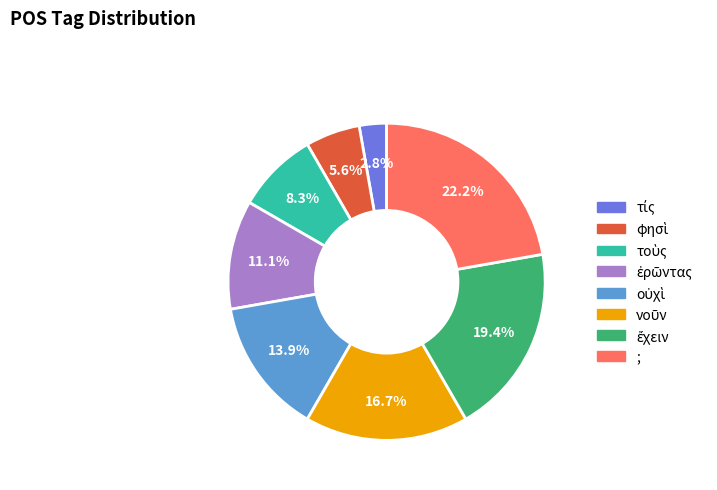

What is the largest slice in the pie chart?

;